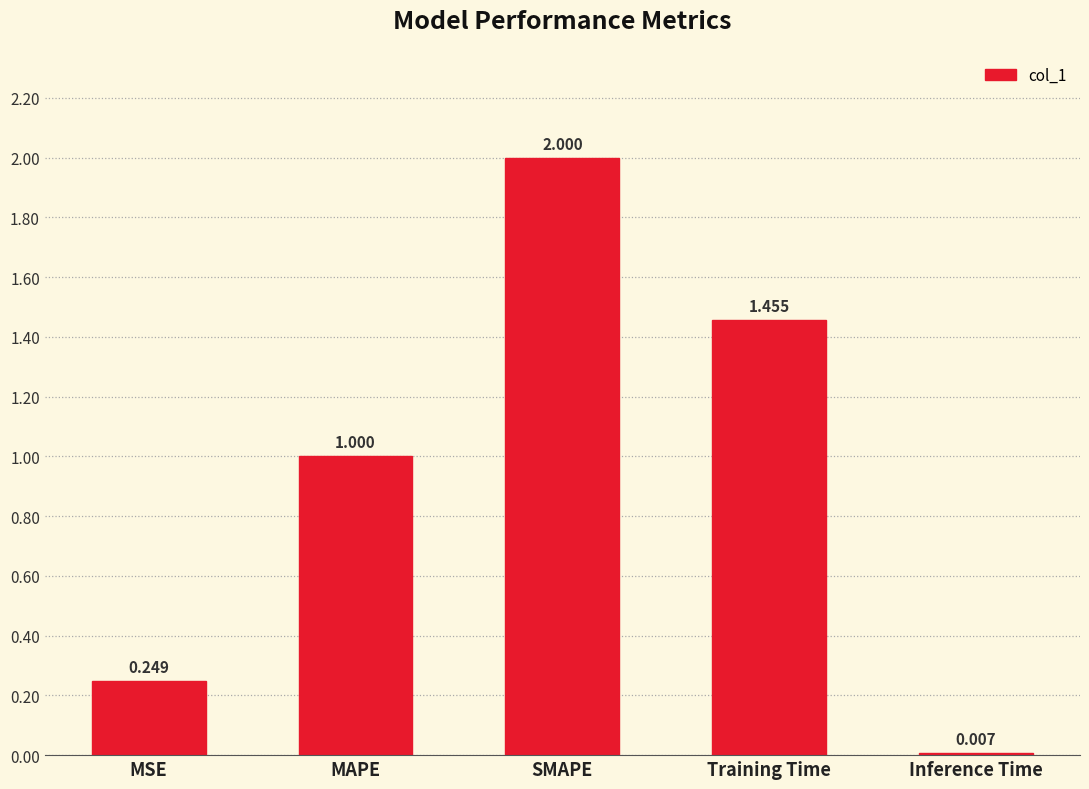

List the labels in order of value, largest first.

SMAPE, Training Time, MAPE, MSE, Inference Time